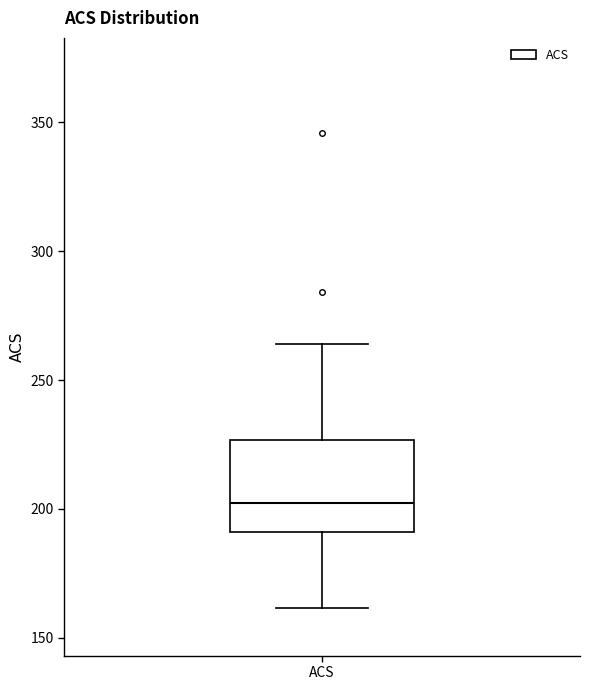

Read this box plot against the y-axis: the position of the median line, the range covered by the box, and the ends of both whiskers. The values are not printed on the chart, so give them approximately, as read against the axis.

median 200, box 190 to 225, whiskers 160 to 265